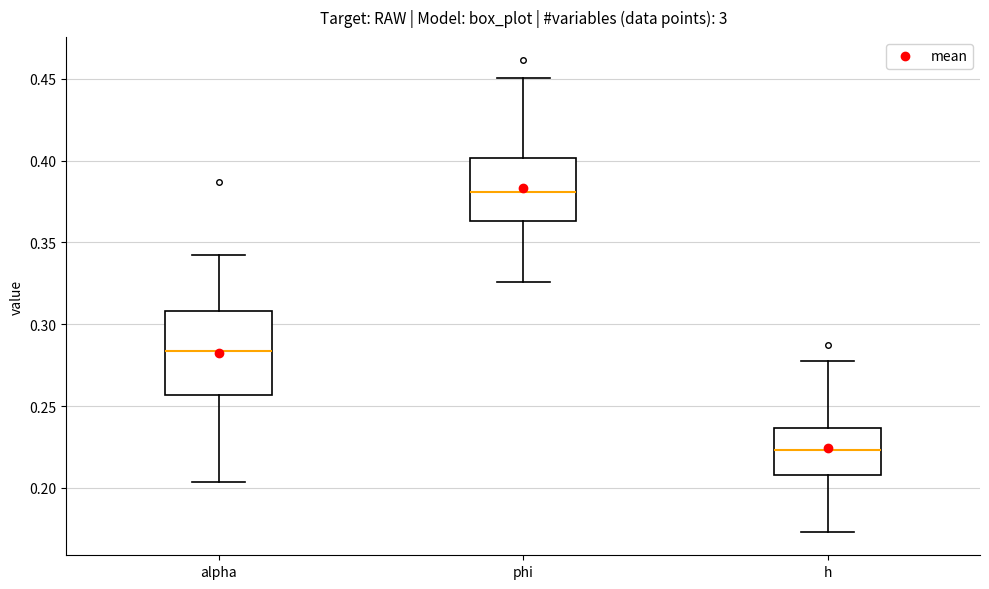

Reading left to right, transcribe this box plot: for each box, give where its median line is, the range the box spans, and where its two whiskers end, as read against the y-axis. The values are not printed on the chart, so give them approximately, as read against the axis.

alpha: median 0.285, box 0.255 to 0.310, whiskers 0.205 to 0.340
phi: median 0.380, box 0.365 to 0.400, whiskers 0.325 to 0.450
h: median 0.225, box 0.210 to 0.235, whiskers 0.175 to 0.280